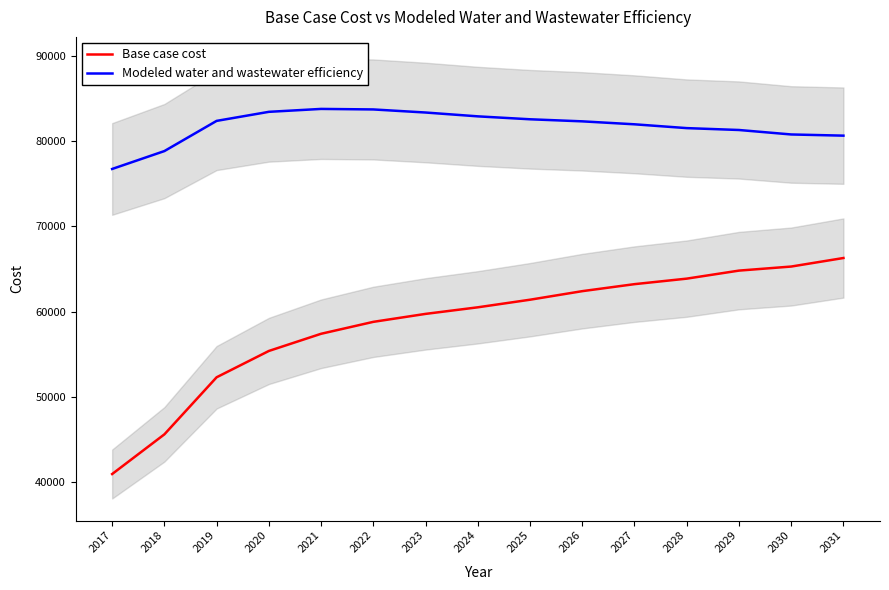

Which series changed the most between 2019 and 2024?

Base case cost